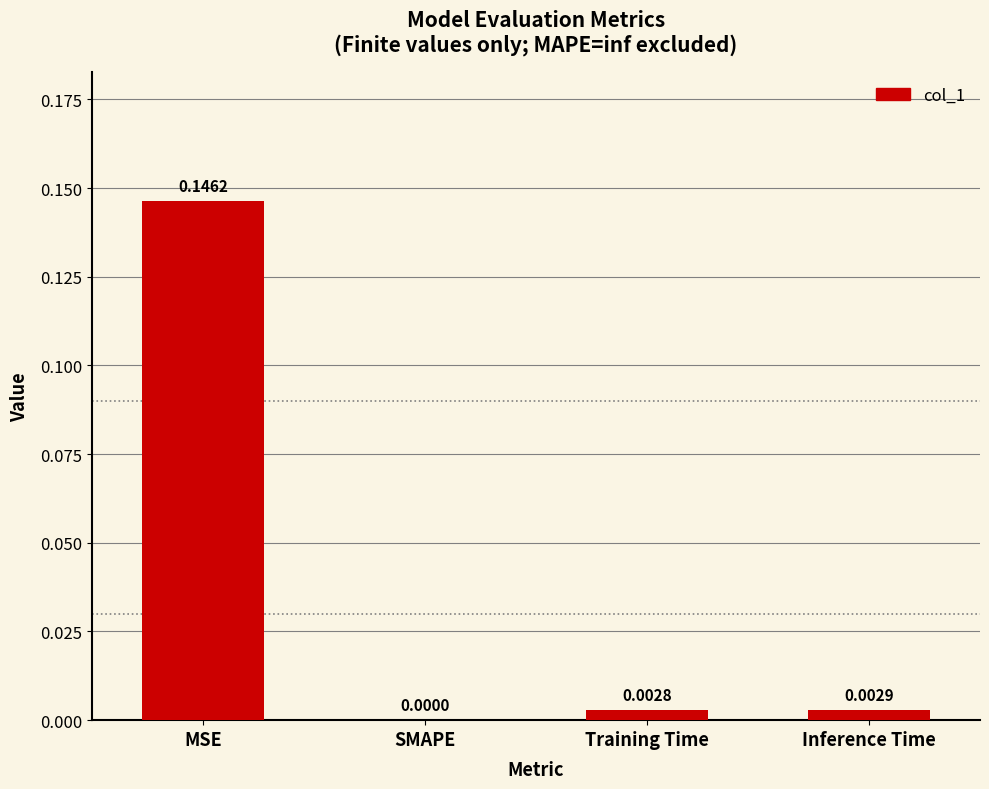

At which label is the value closest to 0?

SMAPE